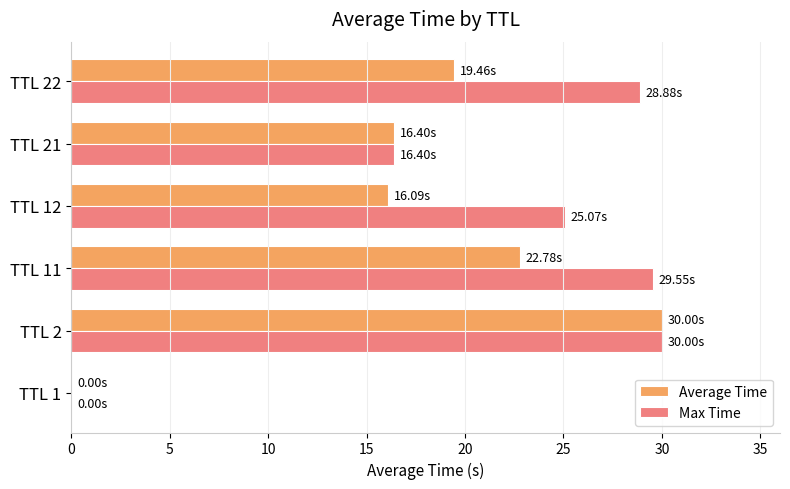

Between TTL 11 and TTL 22, which series saw the biggest shift?

Average Time